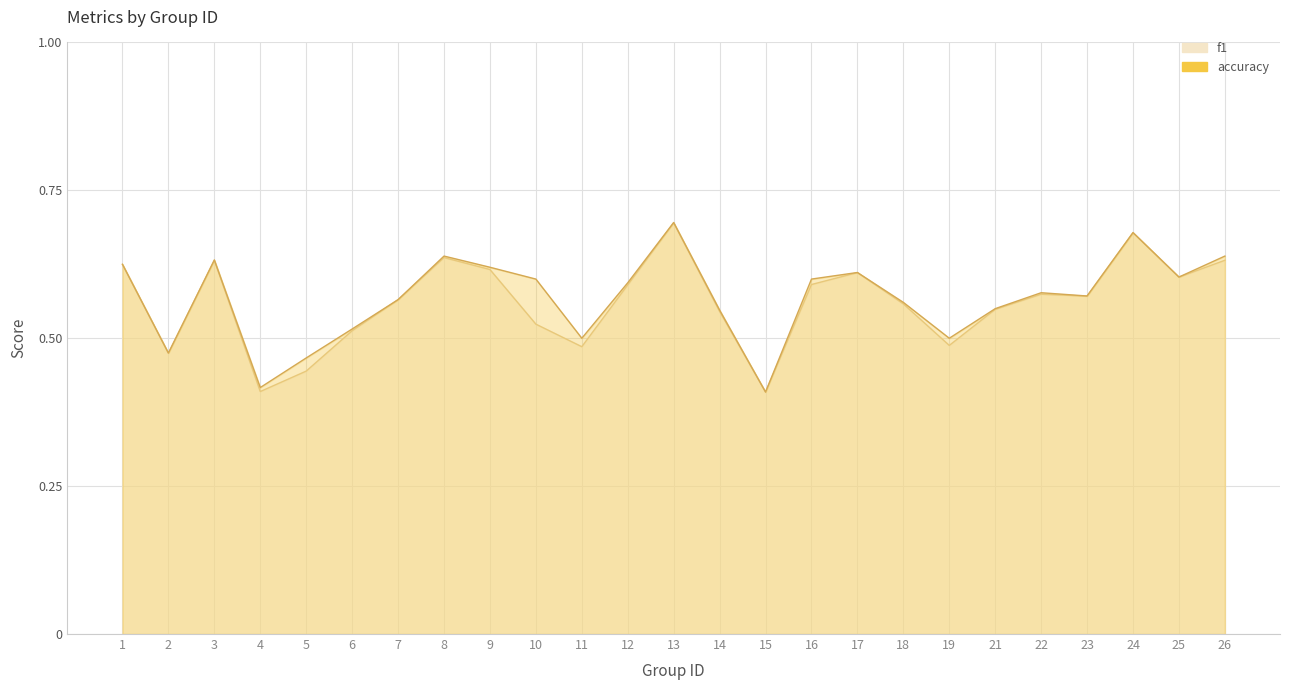

Reading right to left, what are all the values shown in this chart?

f1: 26=0.6	25=0.6	24=0.7	23=0.6	22=0.6	21=0.5	19=0.5	18=0.6	17=0.6	16=0.6	15=0.4	14=0.5	13=0.7	12=0.6	11=0.5	10=0.5	9=0.6	8=0.6	7=0.6	6=0.5	5=0.4	4=0.4	3=0.6	2=0.5	1=0.6
accuracy: 26=0.6	25=0.6	24=0.7	23=0.6	22=0.6	21=0.6	19=0.5	18=0.6	17=0.6	16=0.6	15=0.4	14=0.5	13=0.7	12=0.6	11=0.5	10=0.6	9=0.6	8=0.6	7=0.6	6=0.5	5=0.5	4=0.4	3=0.6	2=0.5	1=0.6